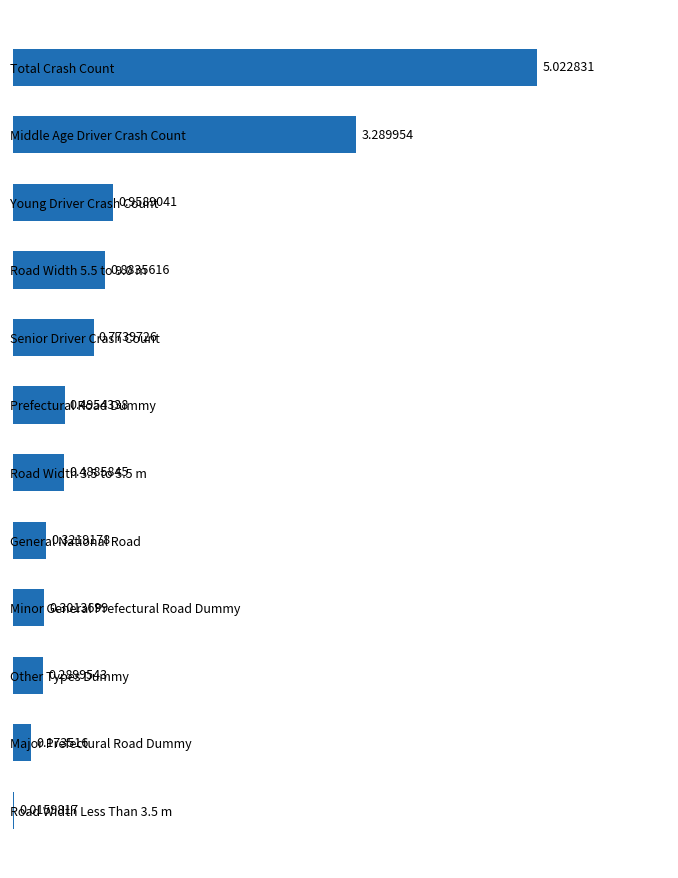

Which label corresponds to the largest value in the chart?

Total Crash Count